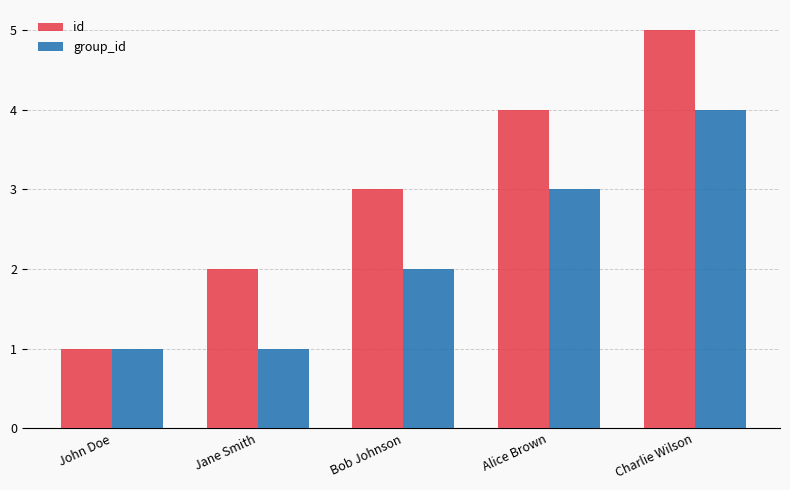

Rank the series by their maximum value, from highest to lowest.

id, group_id